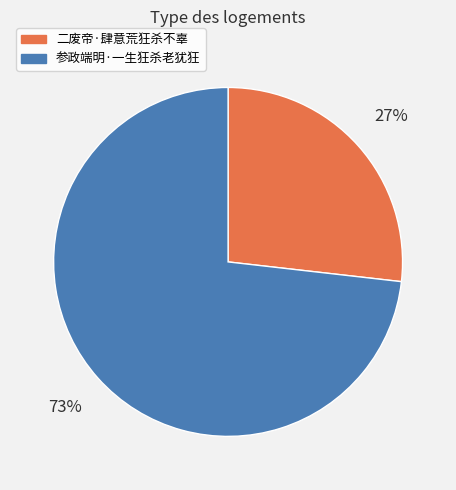

To the nearest percent, what portion does 参政端明·一生狂杀老犹狂 represent?

73%